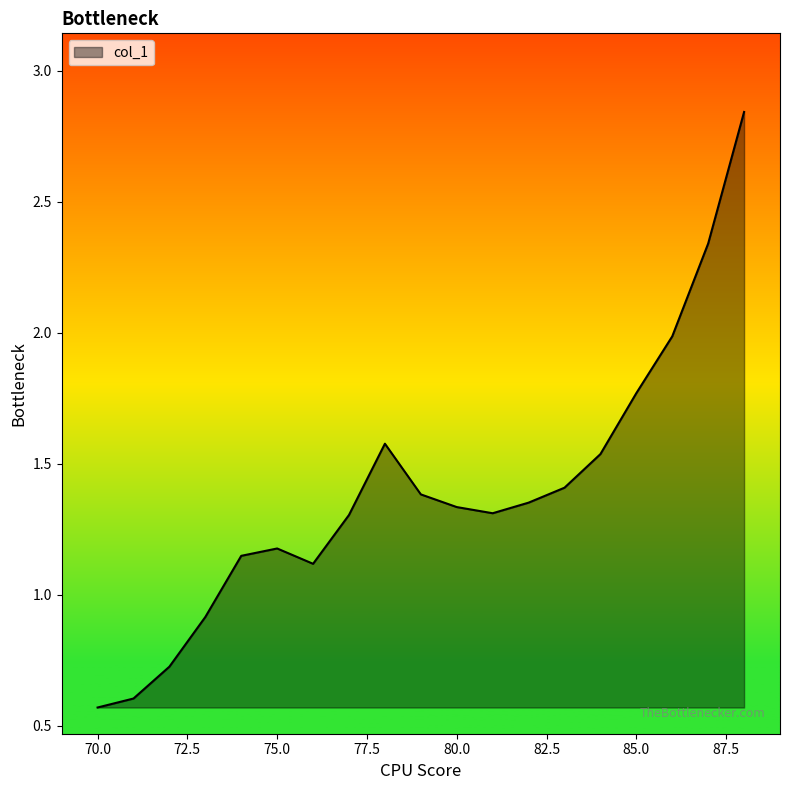

Reading right to left, extract all data points from this chart.

2.8	2.3	2.0	1.8	1.5	1.4	1.4	1.3	1.3	1.4	1.6	1.3	1.1	1.2	1.1	0.9	0.7	0.6	0.6